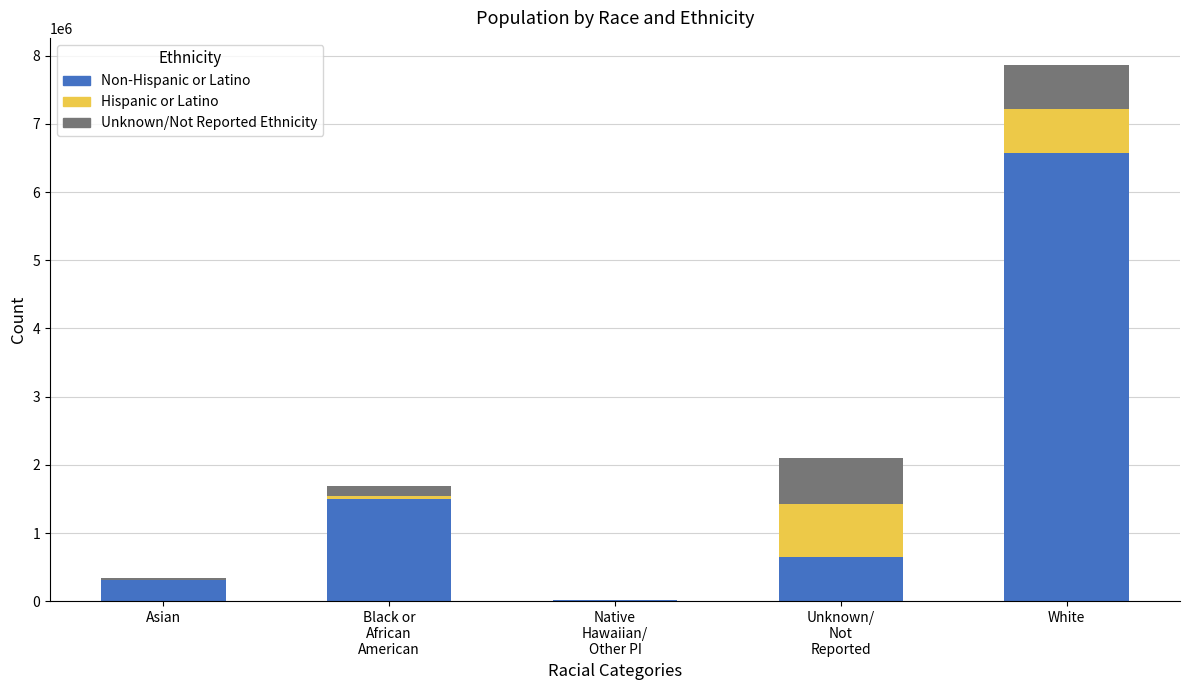

Does the chart contain stacked bars?

Yes